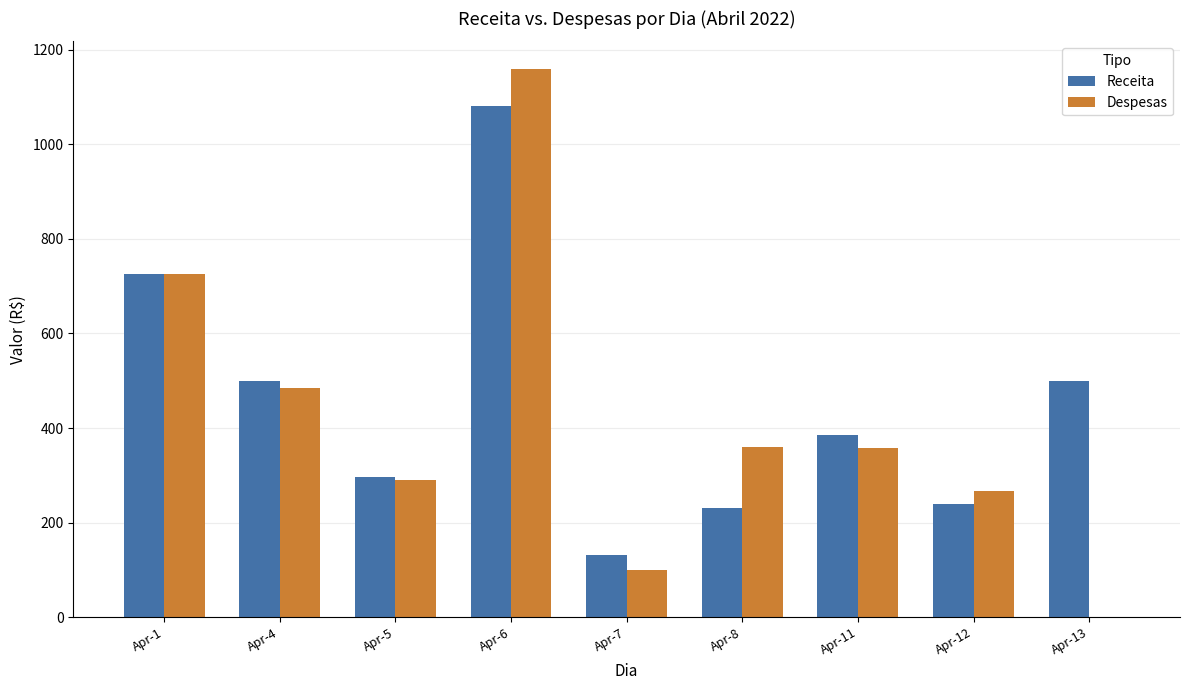

What is the maximum value for Despesas?

1159.8